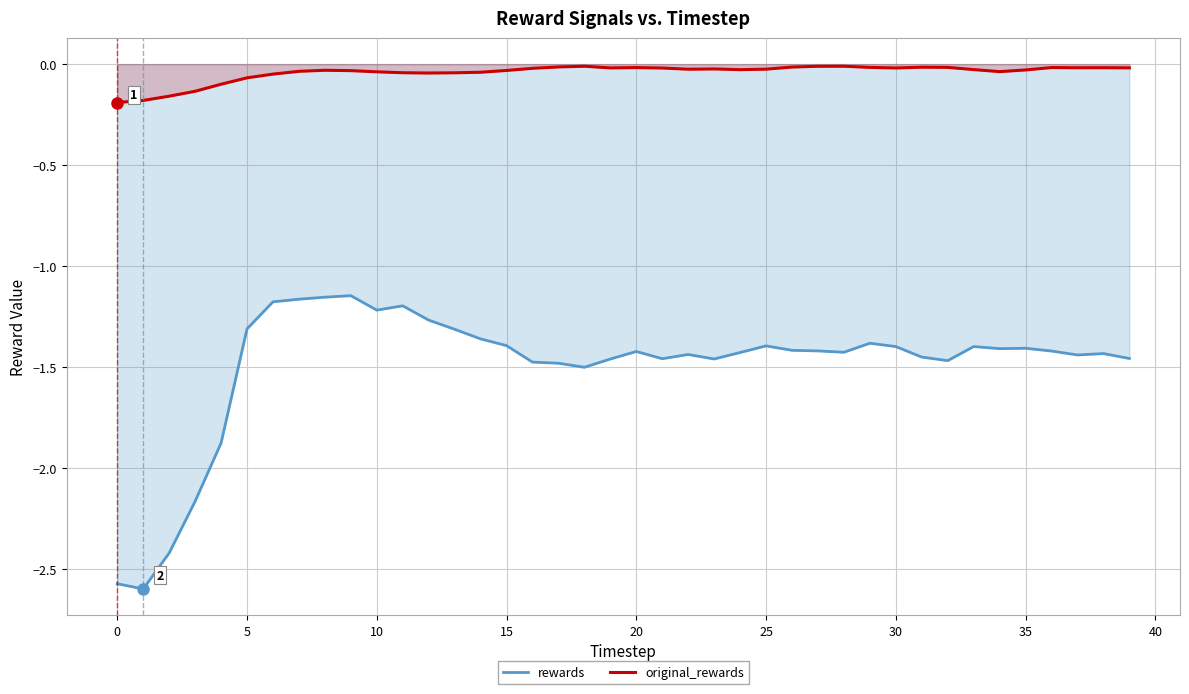

At how many categories does at least one series exceed -1?

40